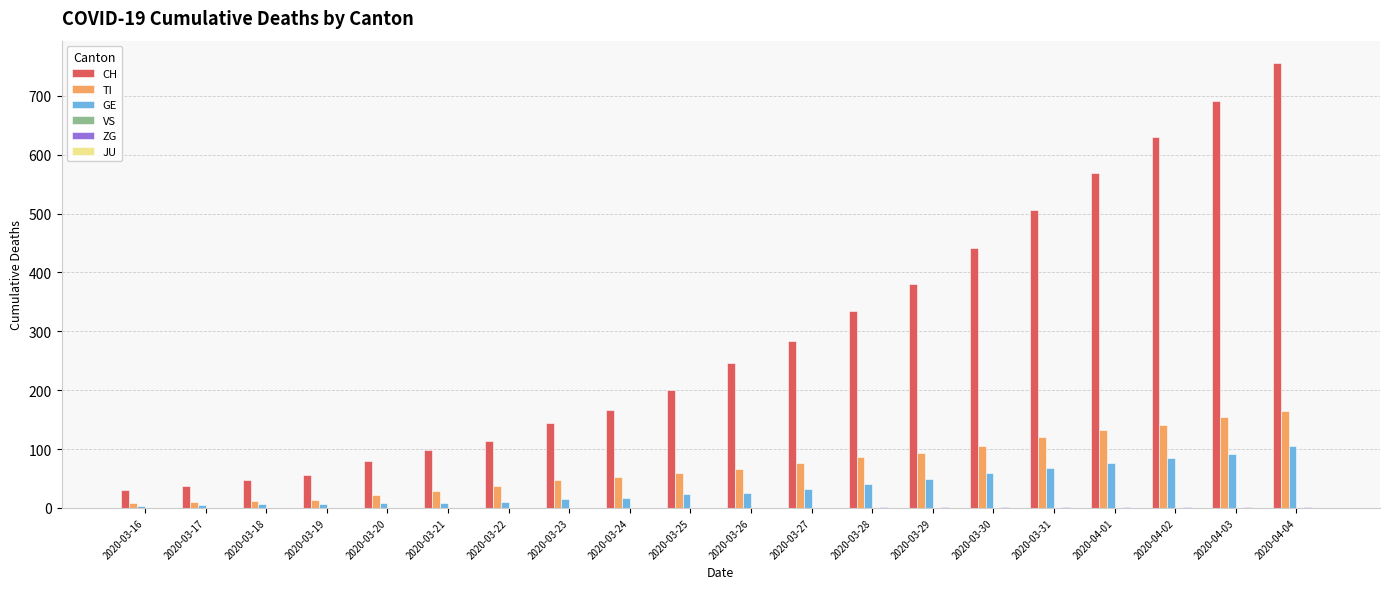

The value of TI at 2020-04-01 is 132. True or false?

True